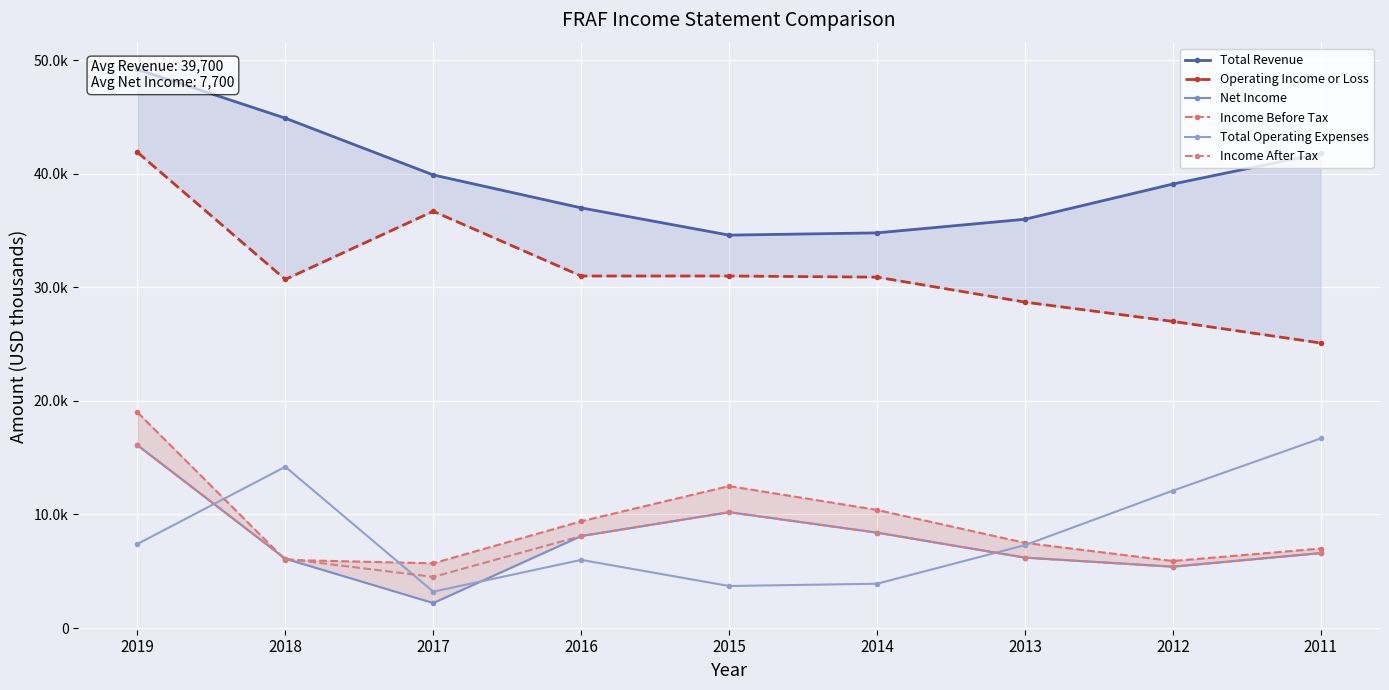

True or false: Income Before Tax and Net Income cross at least once.

True